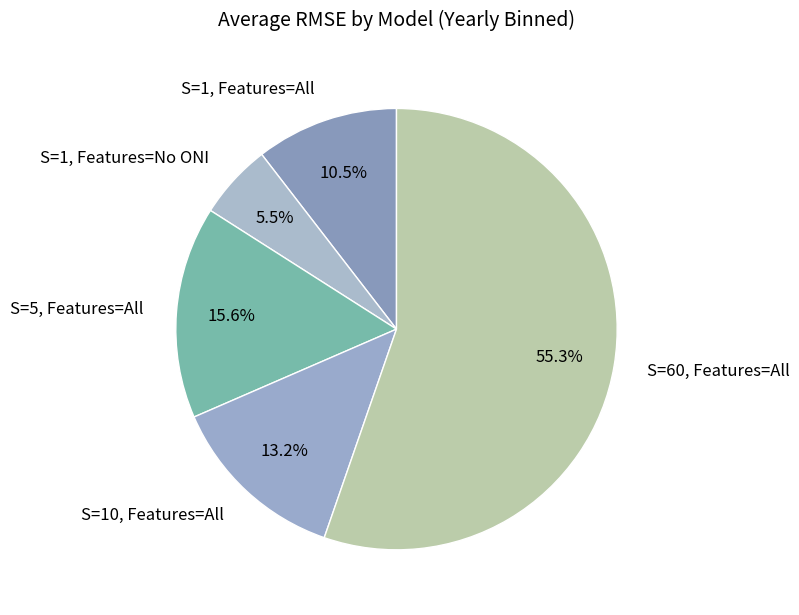

Which slice represents more than half of the pie?

S=60, Features=All